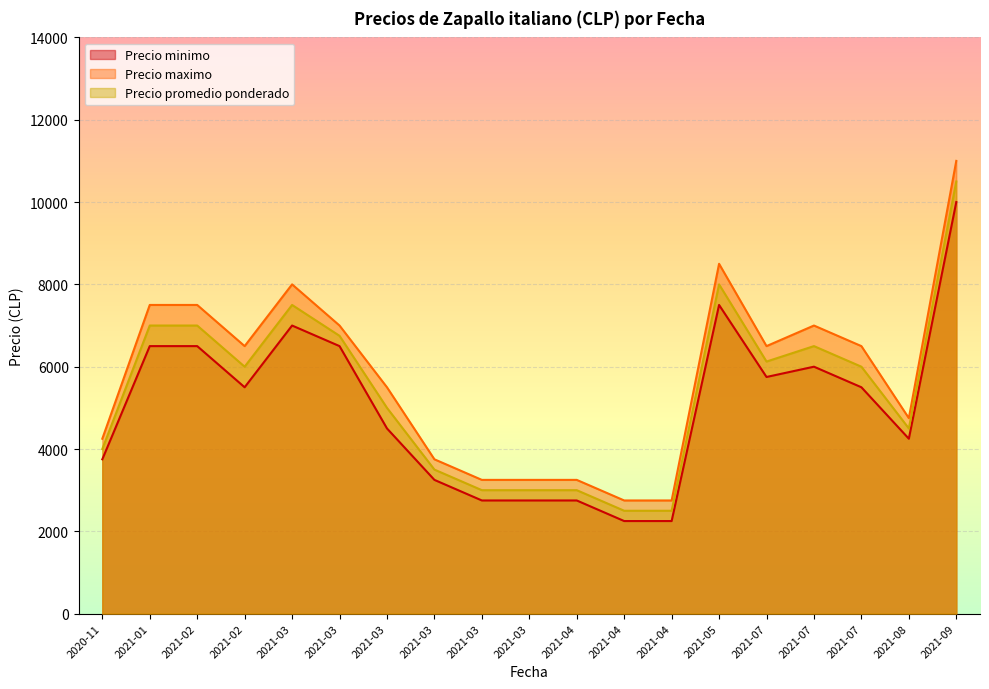

Which category has the highest value in the Precio promedio ponderado series?

2021-09